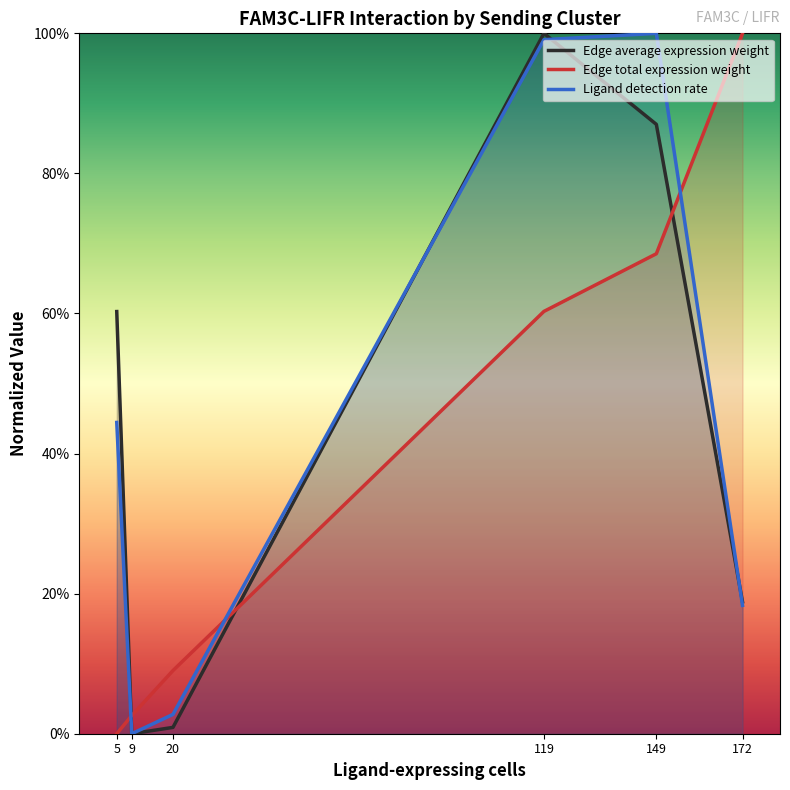

The value of Ligand detection rate at 119 is 1.5. True or false?

False